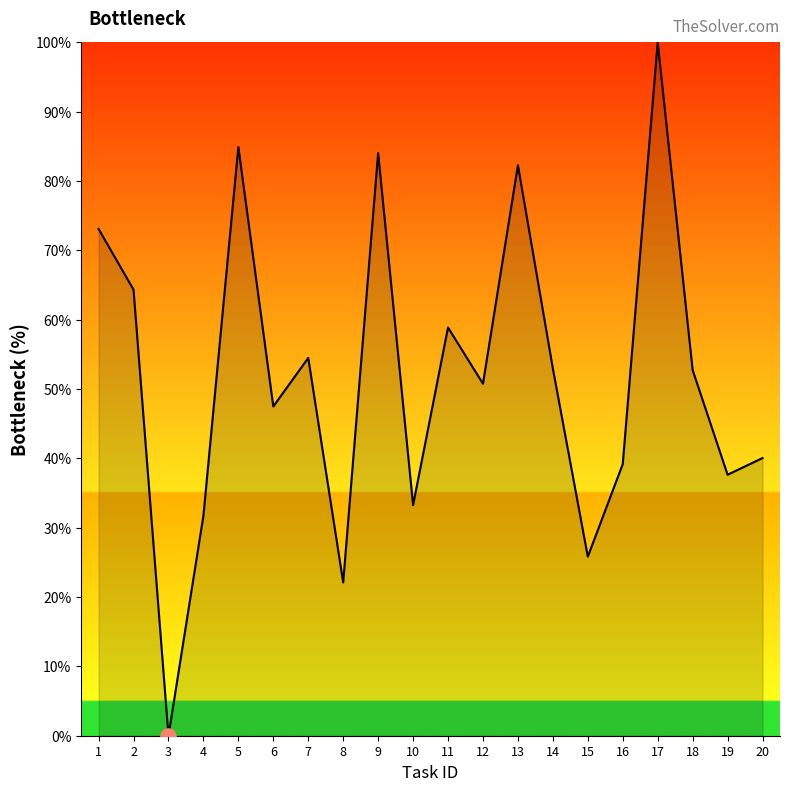

What is the change in value from 2 to 16?

-25.2